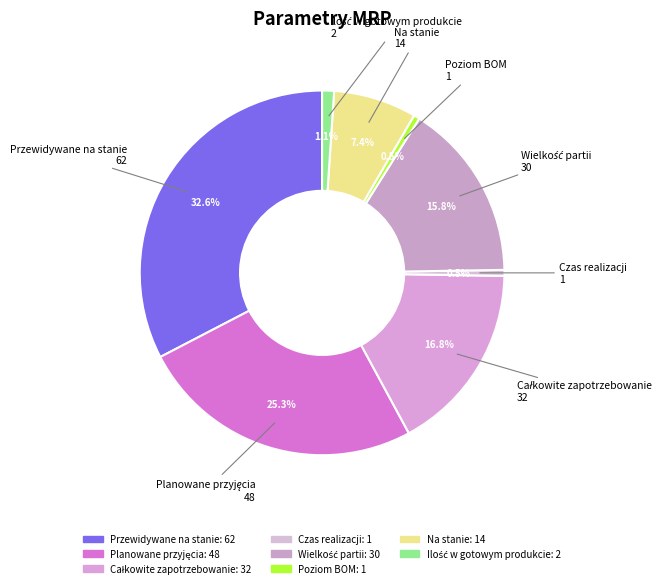

Combined, do Na stanie and Czas realizacji account for over 50%?

No